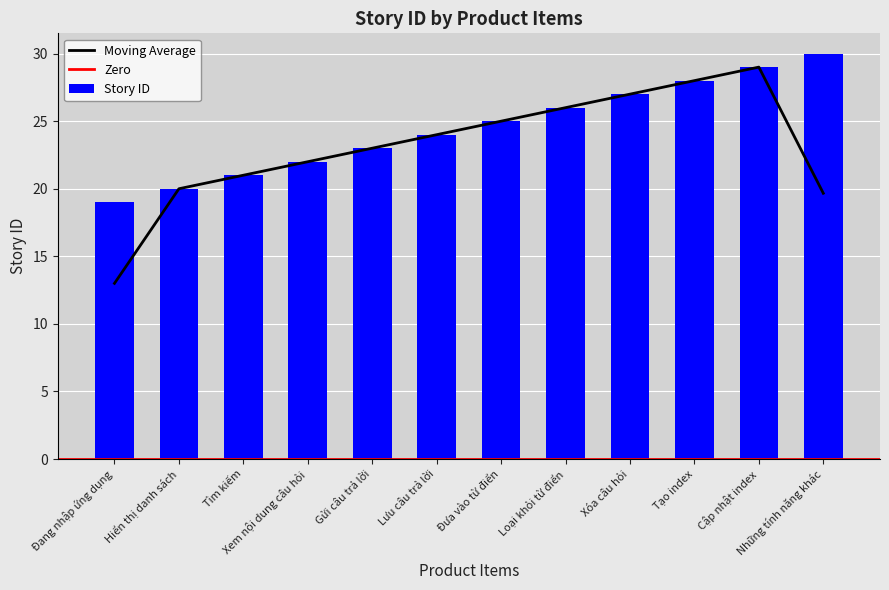

Rank the categories by value from lowest to highest.

Đang nhập ứng dụng, Hiển thị danh sách, Tìm kiếm, Xem nội dung câu hỏi, Gửi câu trả lời, Lưu câu trả lời, Đưa vào từ điển, Loại khỏi từ điển, Xóa câu hỏi, Tạo index, Cập nhật index, Những tính năng khác